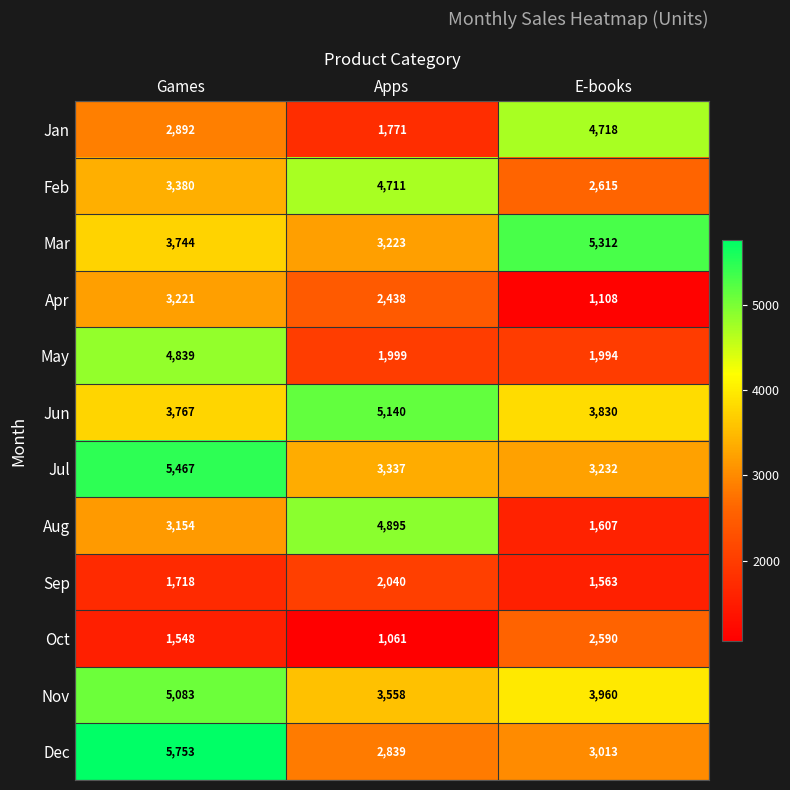

What is the average value of the Aug series?

3219